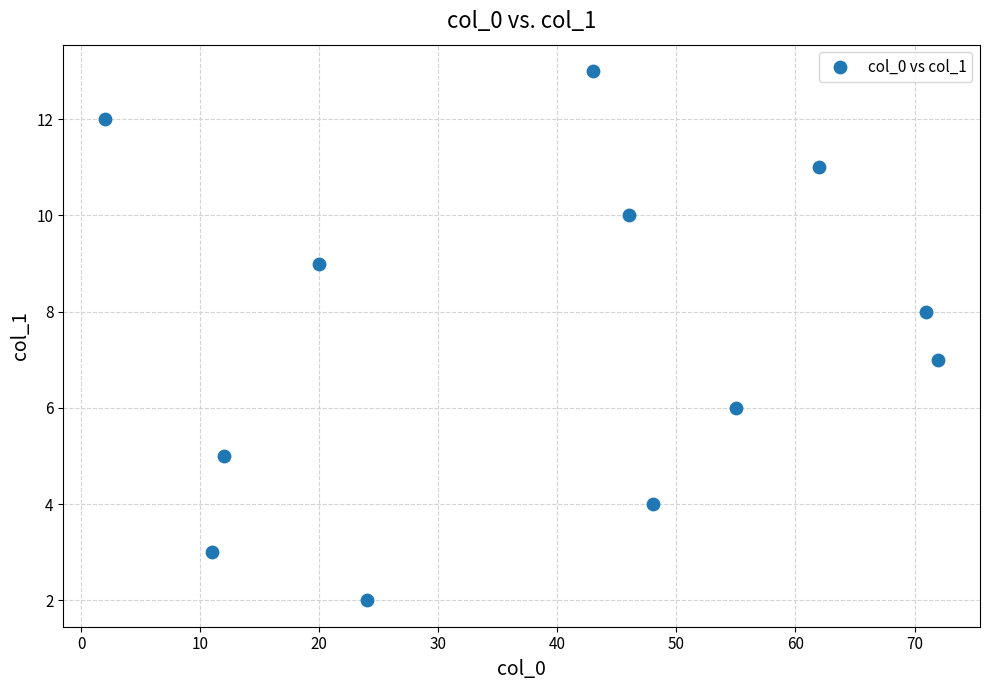

What is the range of X values (max minus min)?

70